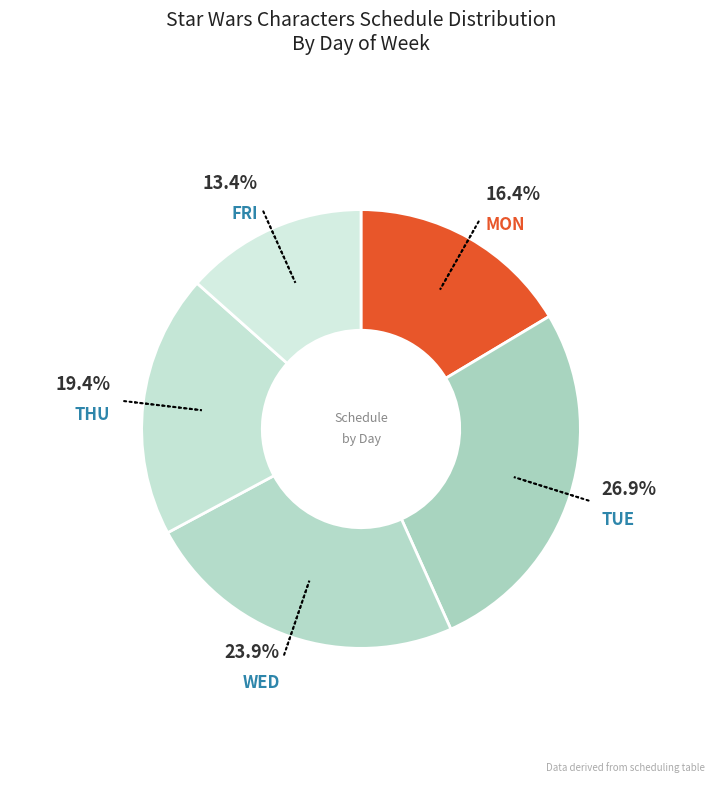

How many slices are in this pie chart?

5